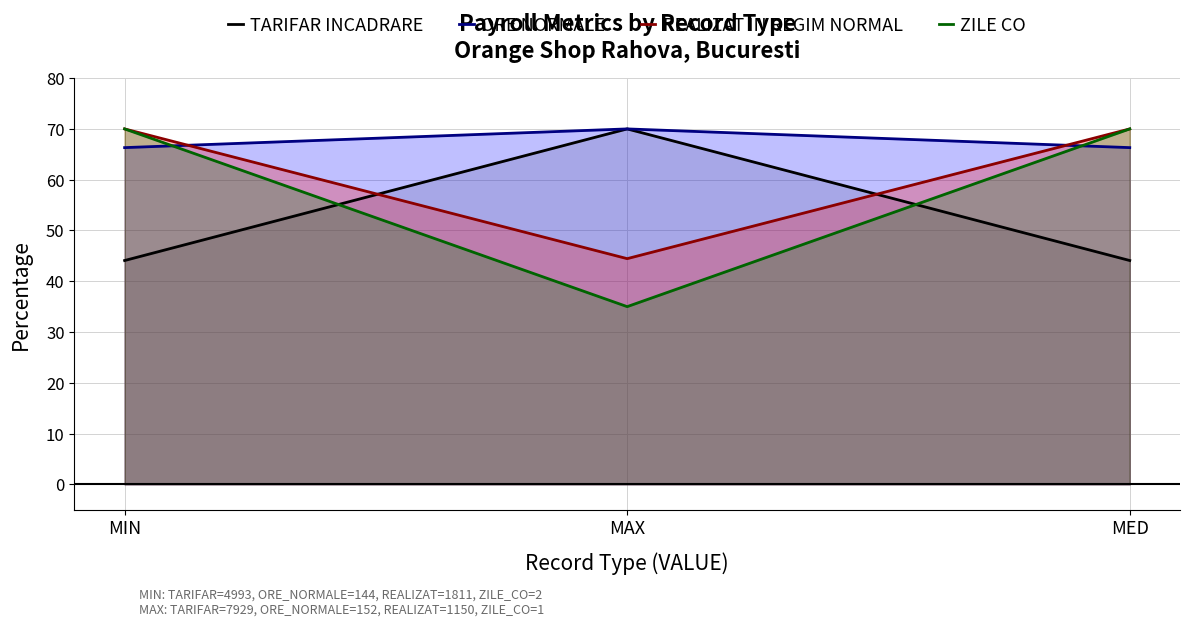

Which series has the largest total across all categories?

ORE NORMALE